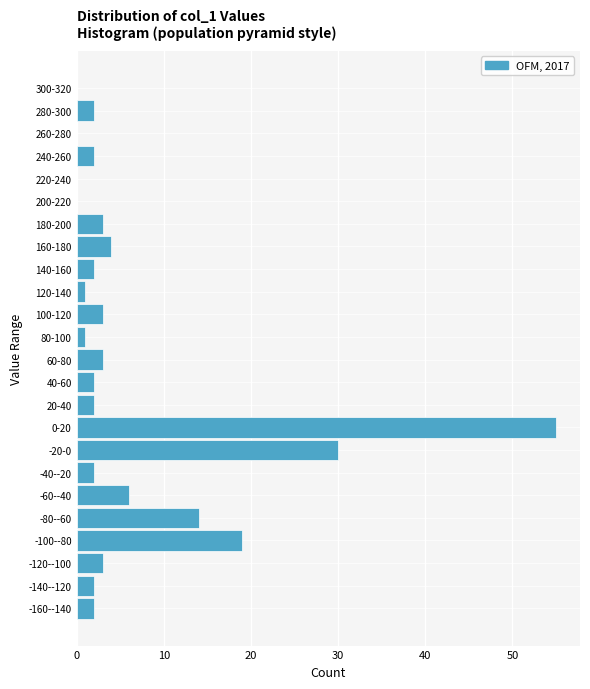

Reading bottom to top, list all the values displayed in this chart.

-160--140=2	-140--120=2	-120--100=3	-100--80=19	-80--60=14	-60--40=6	-40--20=2	-20-0=30	0-20=55	20-40=2	40-60=2	60-80=3	80-100=1	100-120=3	120-140=1	140-160=2	160-180=4	180-200=3	200-220=0	220-240=0	240-260=2	260-280=0	280-300=2	300-320=0